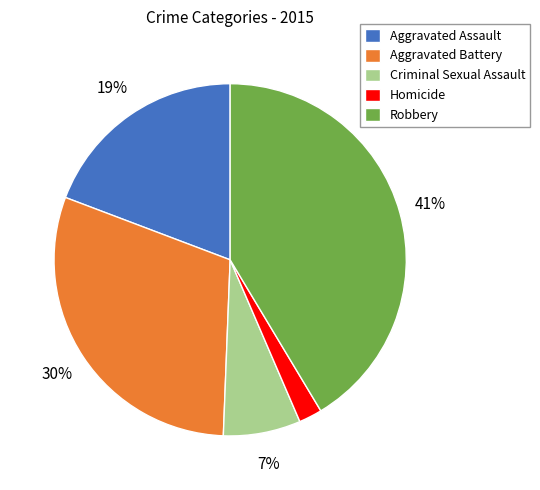

To the nearest percent, what is the difference between the Aggravated Battery and Robbery slice percentages?

11%